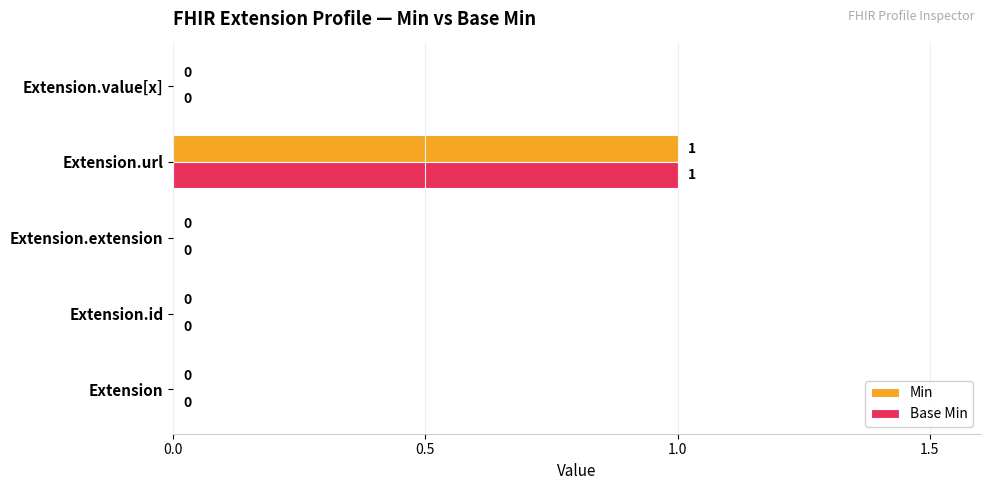

What is the maximum value shown in the chart?

1